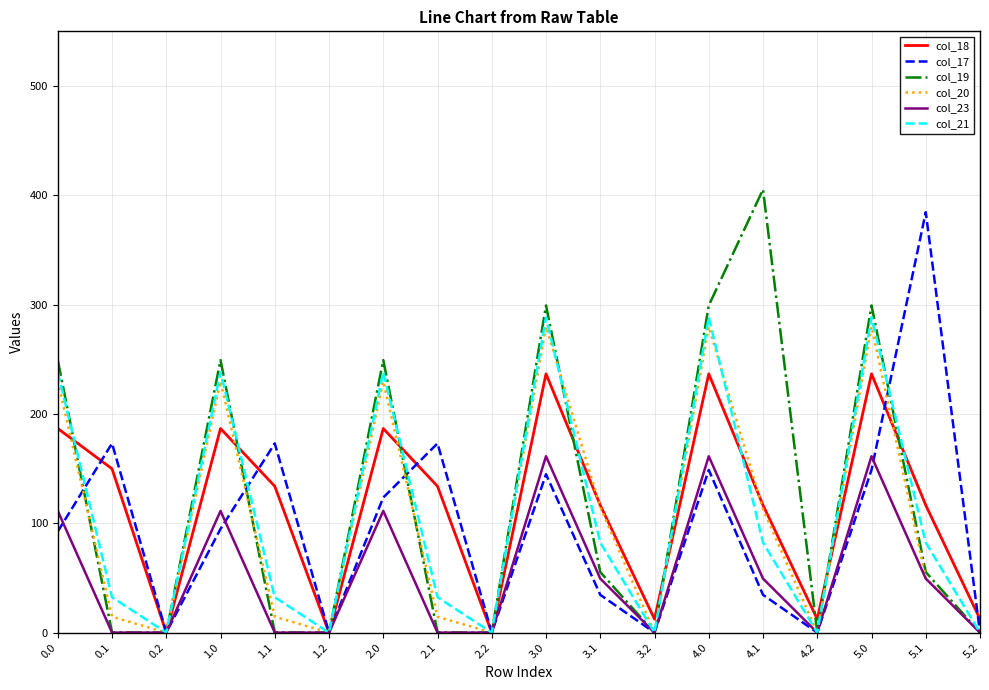

What is the maximum value for col_23?

161.3